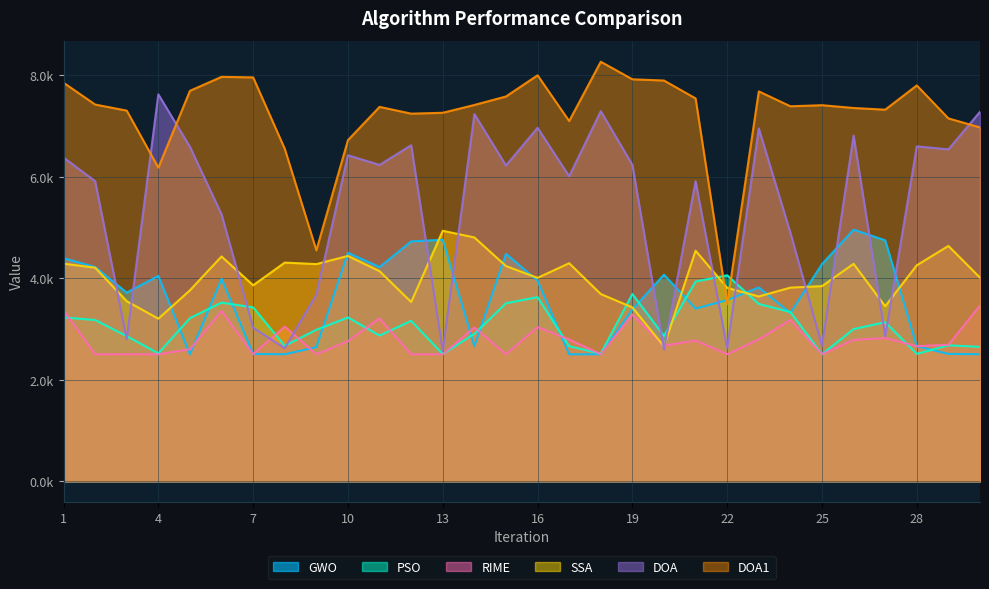

Rank the categories by PSO value from highest to lowest.

22, 21, 19, 16, 6, 15, 23, 7, 24, 1, 10, 5, 2, 12, 27, 26, 9, 14, 11, 20, 3, 29, 8, 17, 30, 4, 18, 28, 13, 25